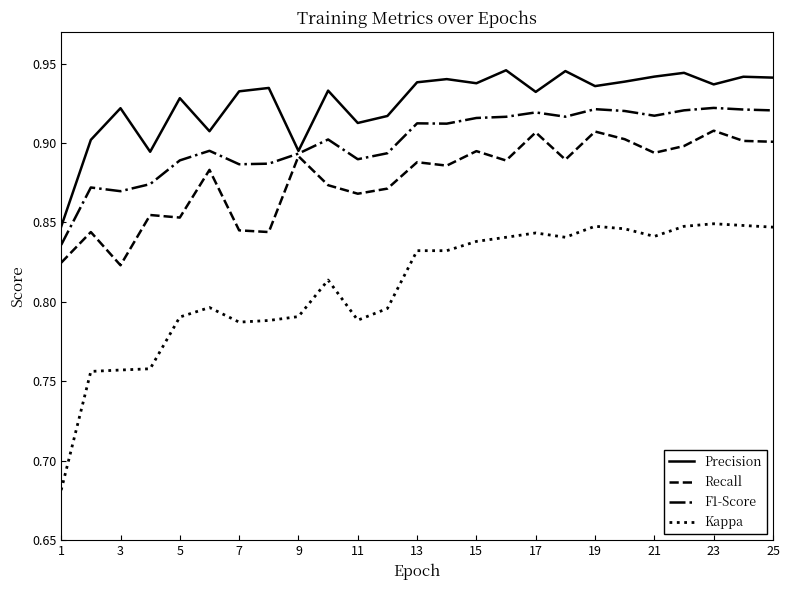

List the series in order of their peak value, highest first.

Precision, F1-Score, Recall, Kappa